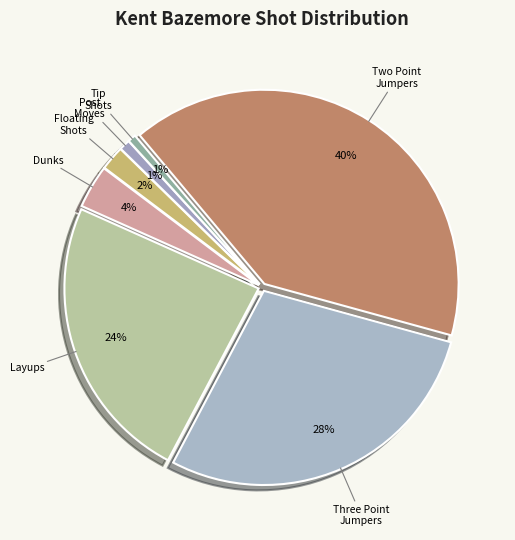

How many segments does this pie chart have?

7